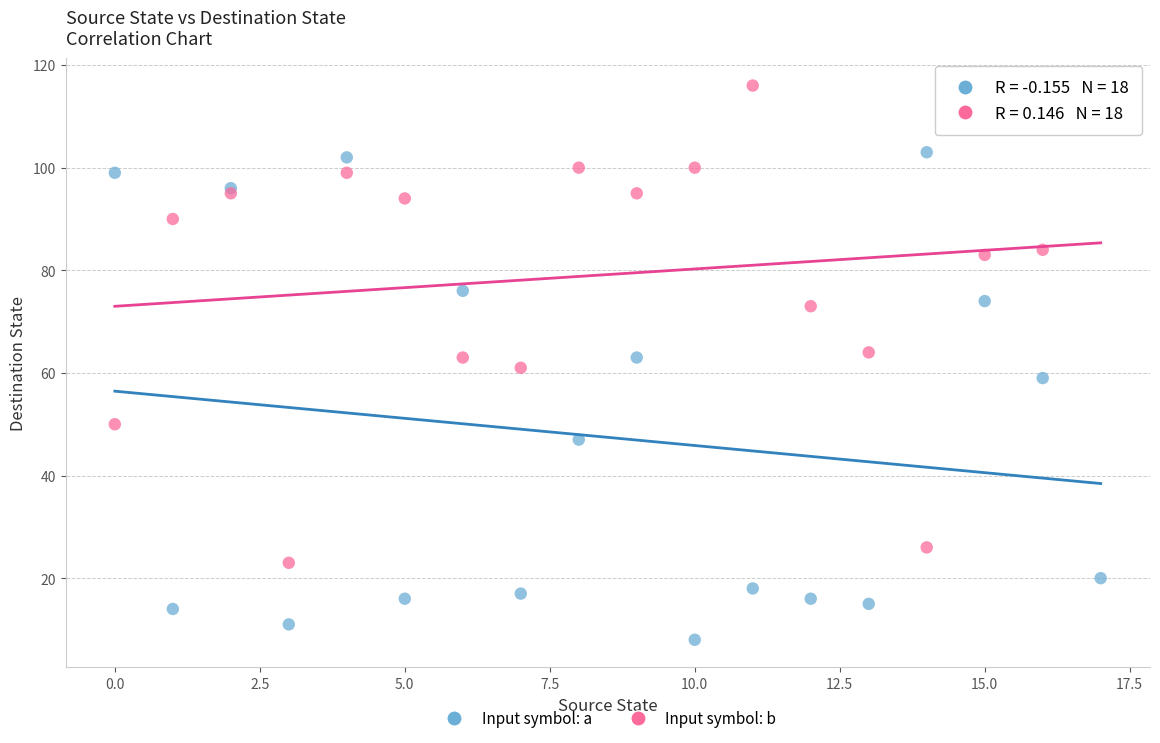

Which series reaches the maximum Y coordinate?

Input symbol: b